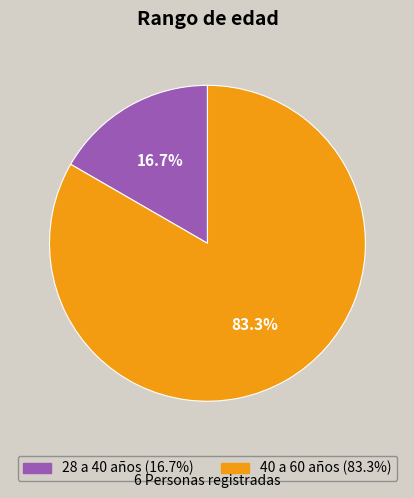

How many slices are in this pie chart?

2